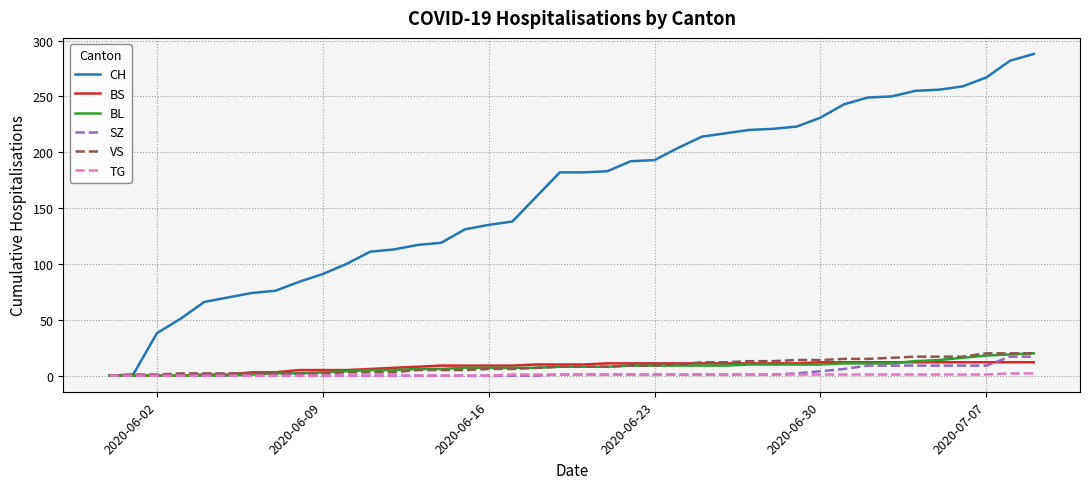

Which series has the largest total across all categories?

CH